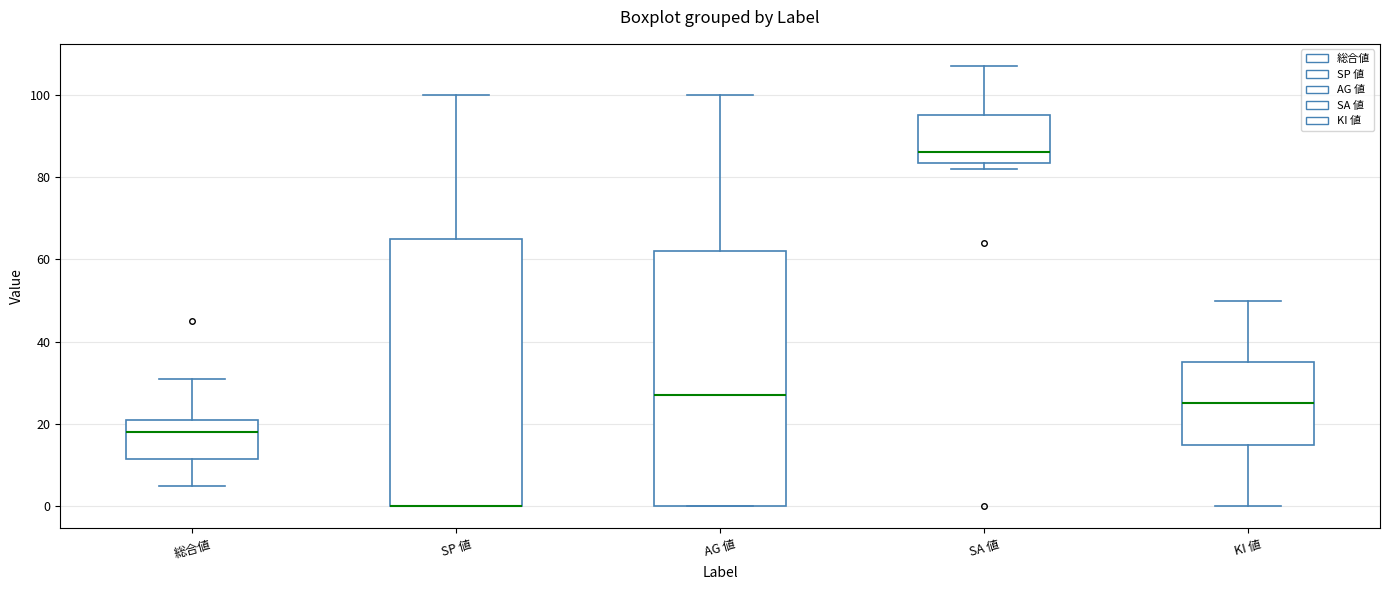

Comparing the boxes themselves (not the whiskers), which one is the tallest?

SP 値